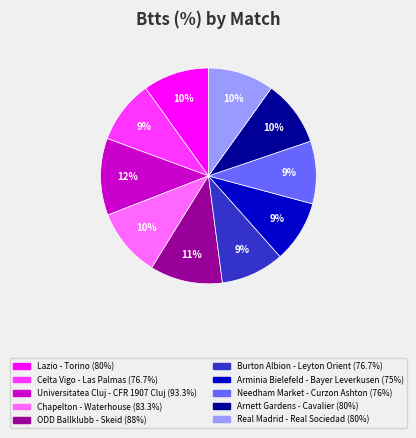

Do Universitatea Cluj - CFR 1907 Cluj and Burton Albion - Leyton Orient together represent more than half of the pie?

No